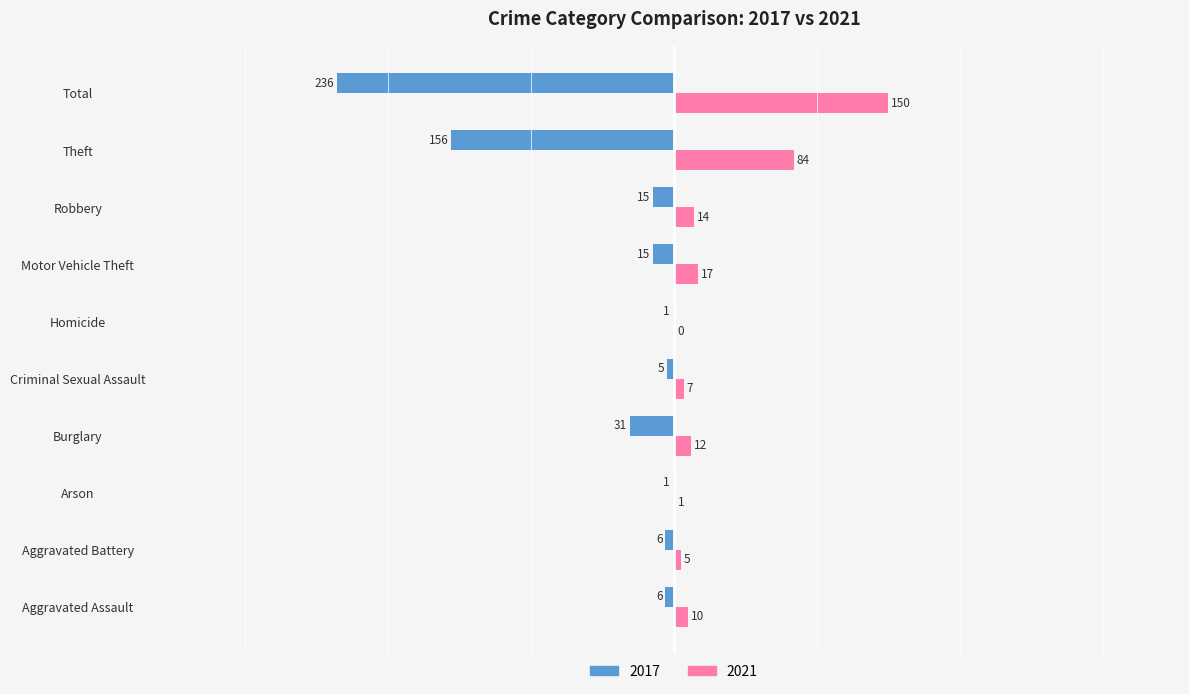

Which series has the largest total across all categories?

2021